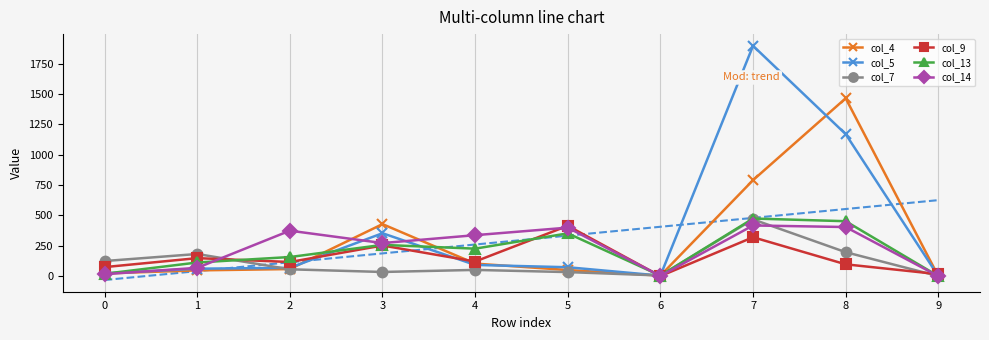

What is the sum of all col_5 values?

3738